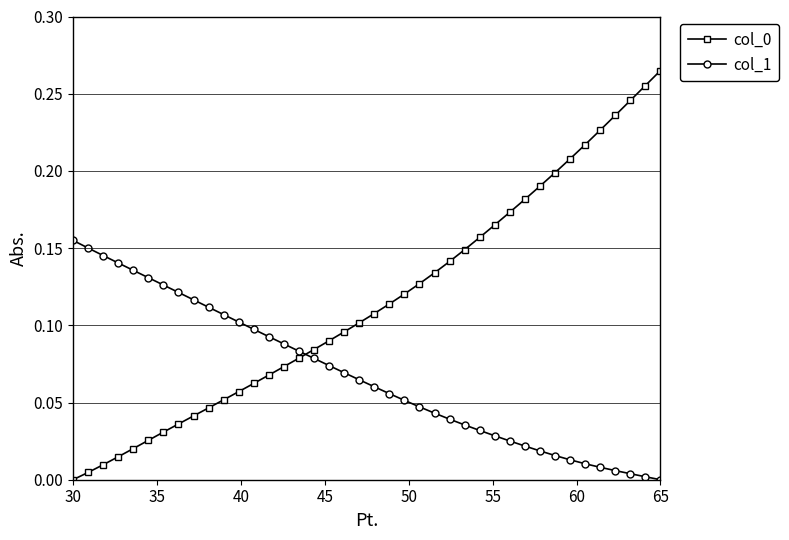

At which category does the chart reach its minimum across all series?

30